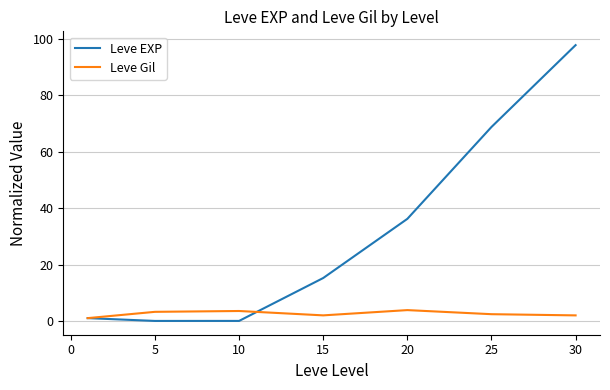

True or false: Leve Gil has more than 2 points higher than both neighbors.

False